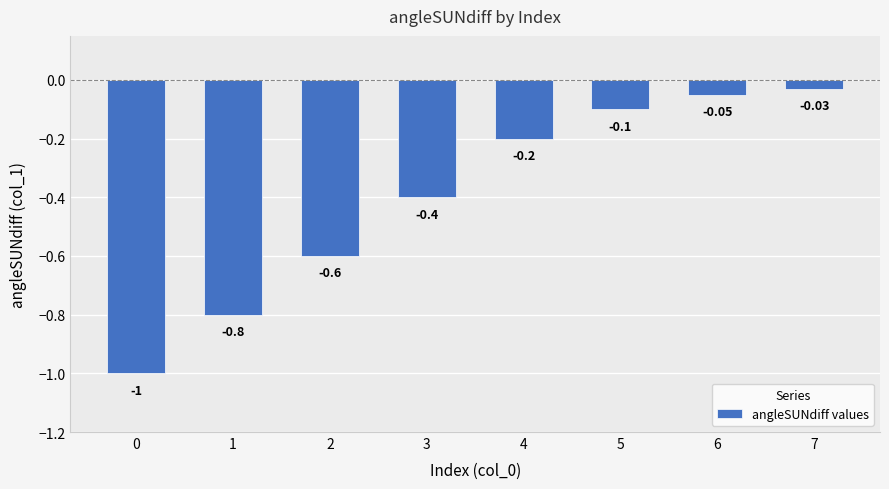

What is the minimum value shown in the chart?

-1.0